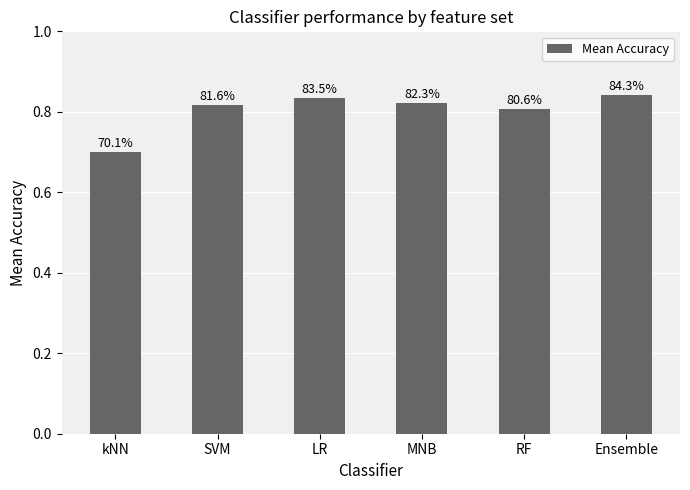

How many bars are there in total?

6